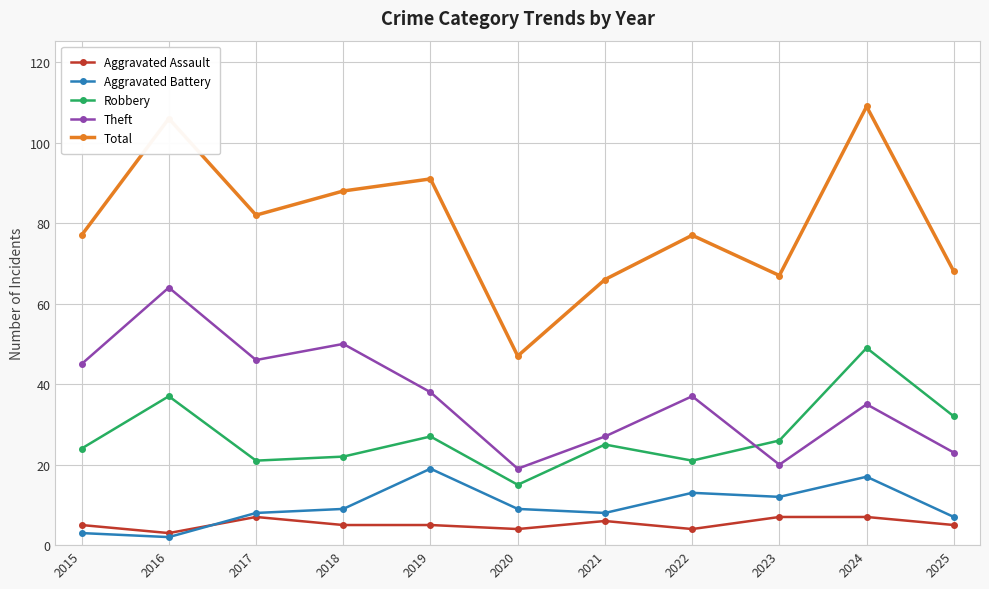

Rank the series by their maximum value, from lowest to highest.

Aggravated Assault, Aggravated Battery, Robbery, Theft, Total